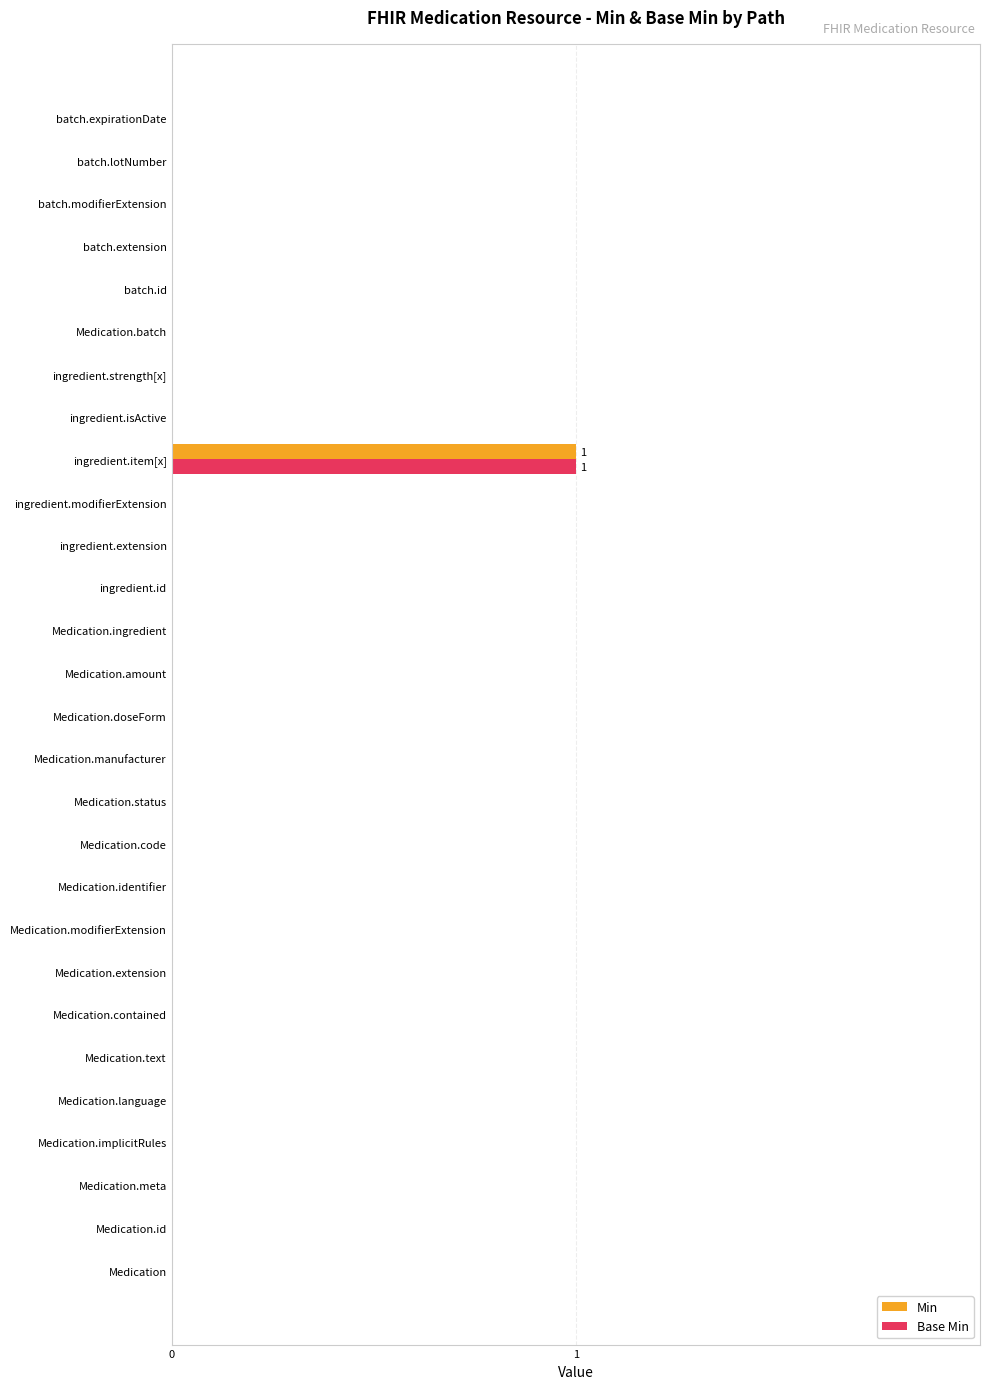

The Base Min series shows 0 at Medication.modifierExtension. True or false?

True